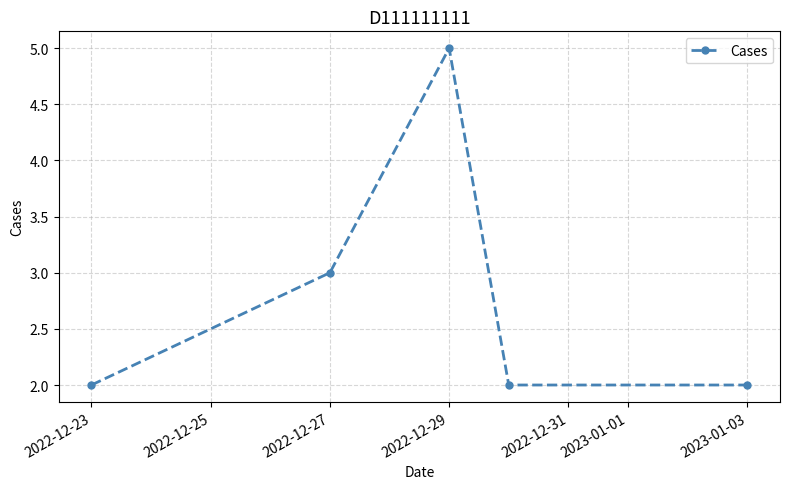

How many distinct data groups are displayed?

1